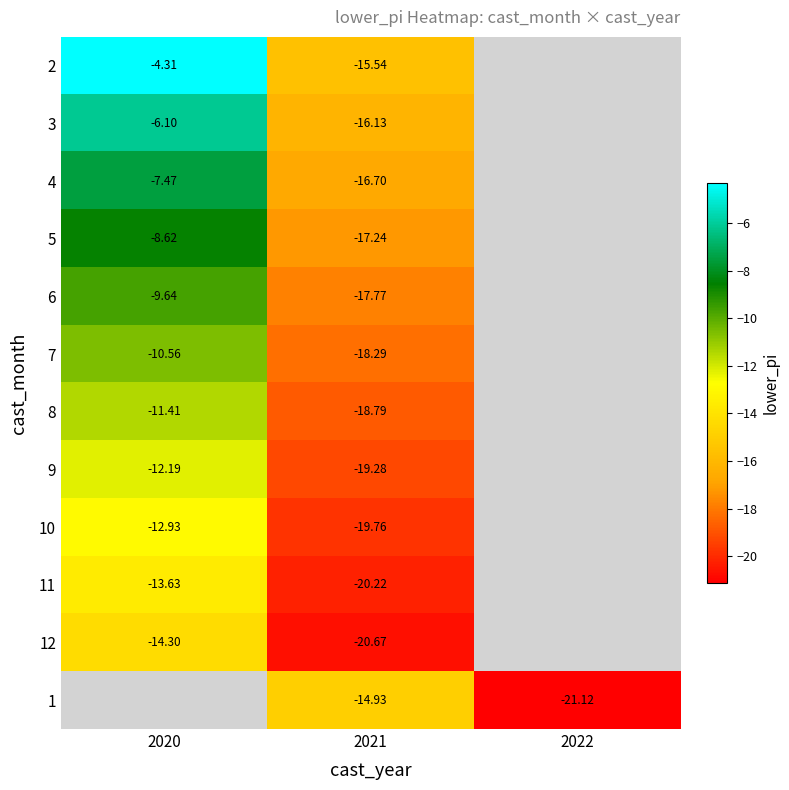

At 2021, list the series in order from smallest to largest.

12, 11, 10, 9, 8, 7, 6, 5, 4, 3, 2, 1